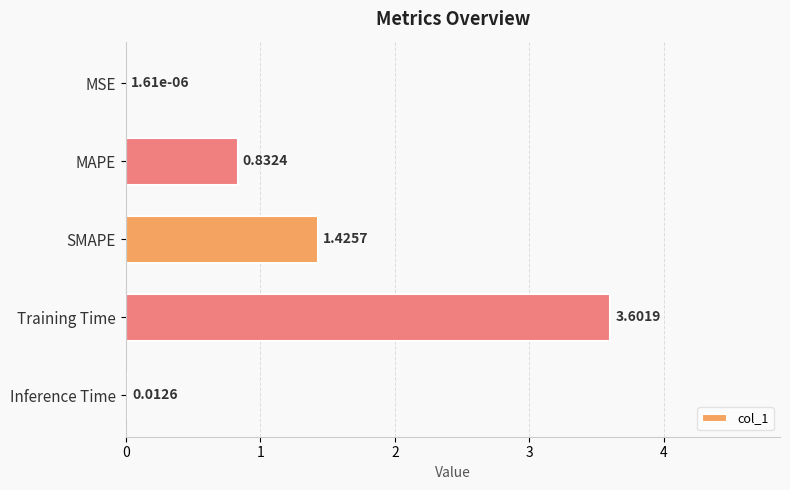

What is the sum of all values?

5.9